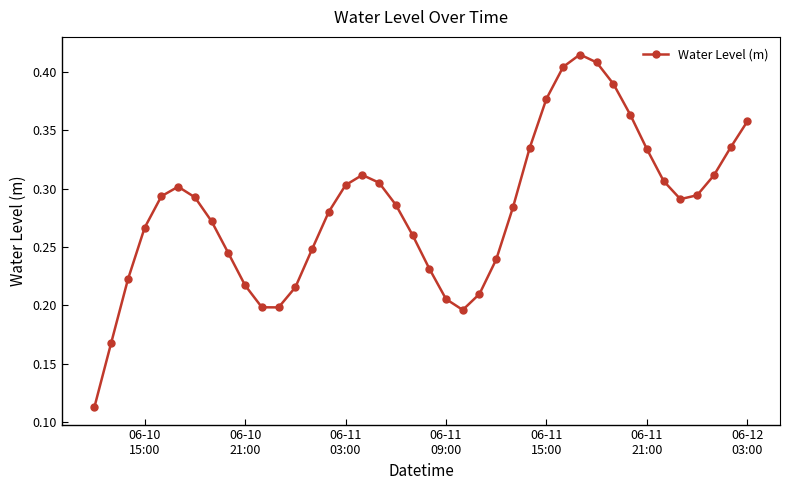

What is the sum of all values?

11.3